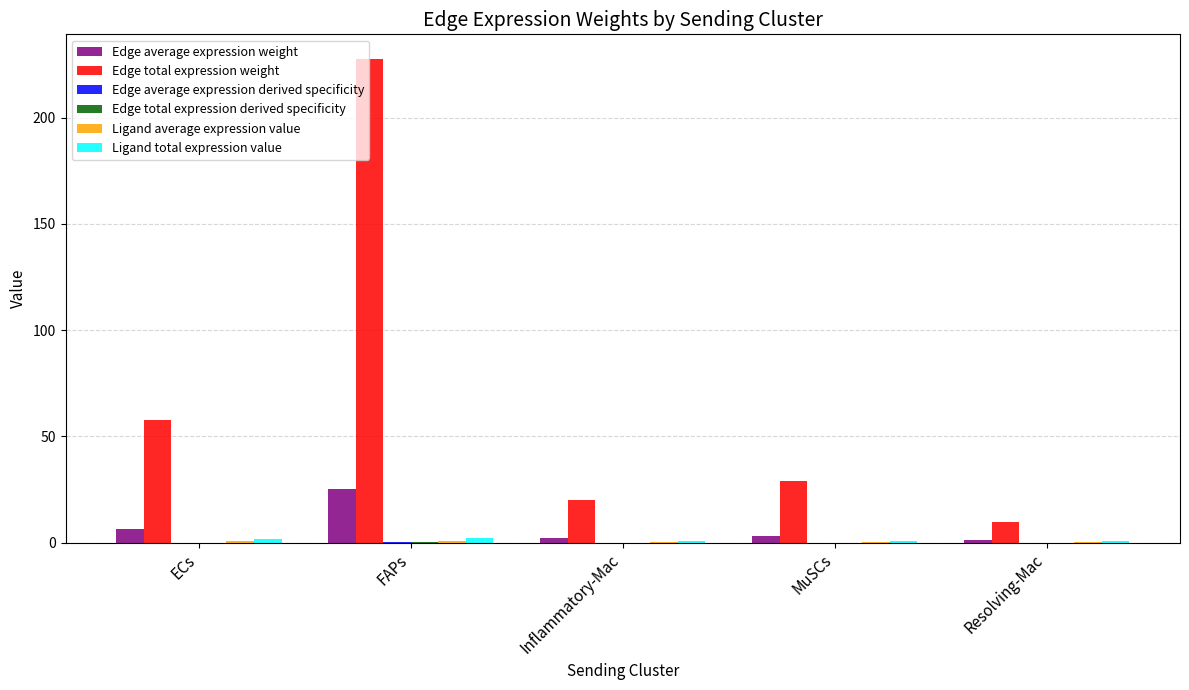

Which series changed the most between ECs and FAPs?

Edge total expression weight